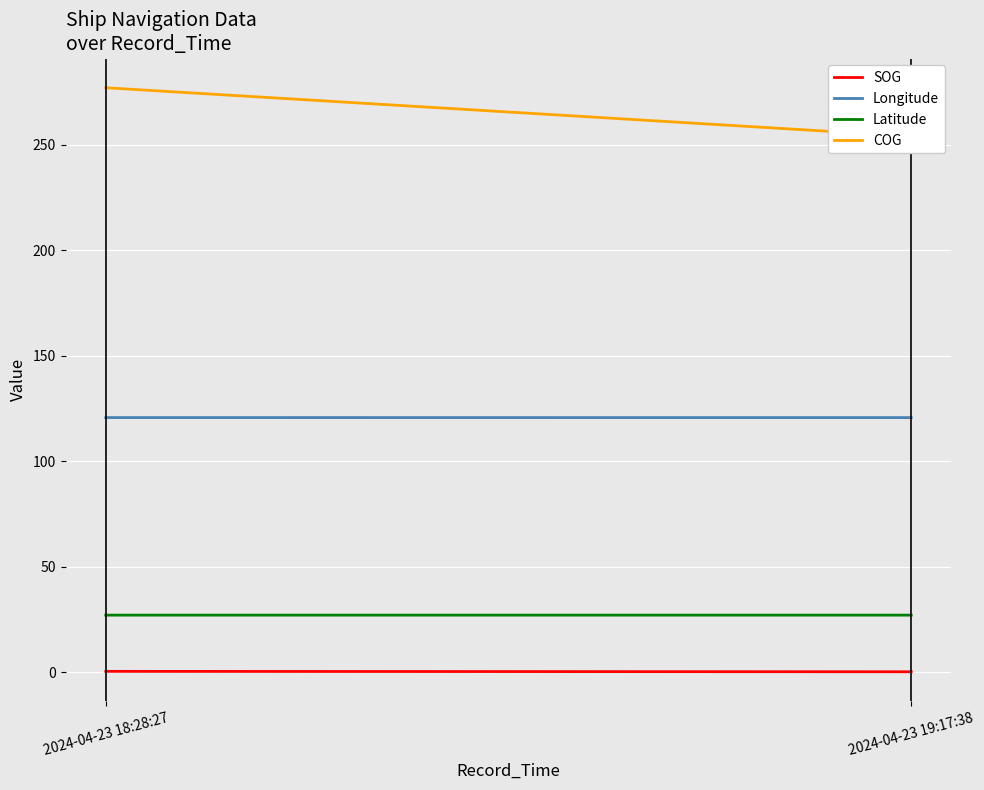

How many distinct data groups are displayed?

4